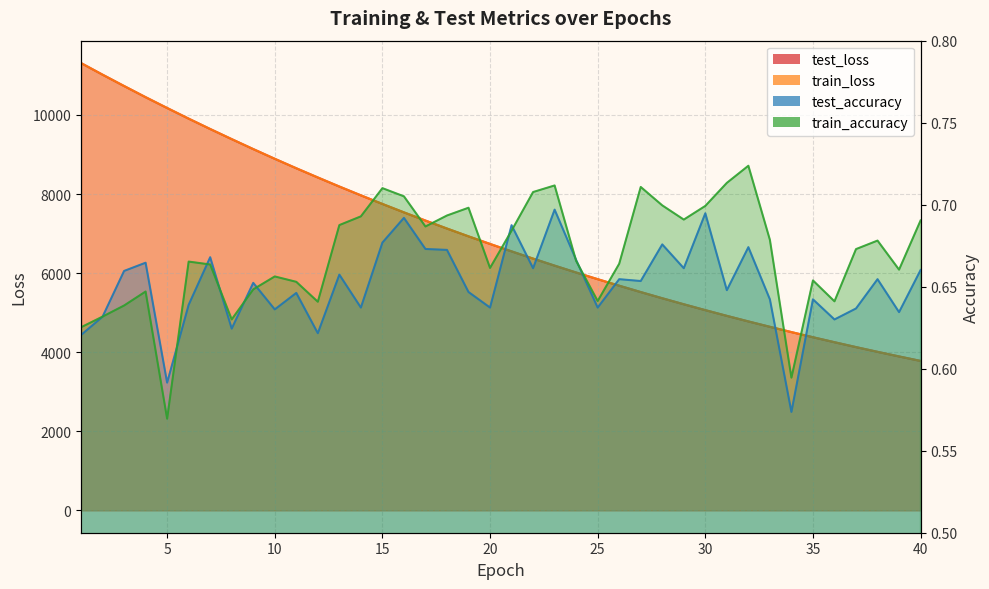

After their last crossing, which series has the higher values: test_loss or train_loss?

test_loss